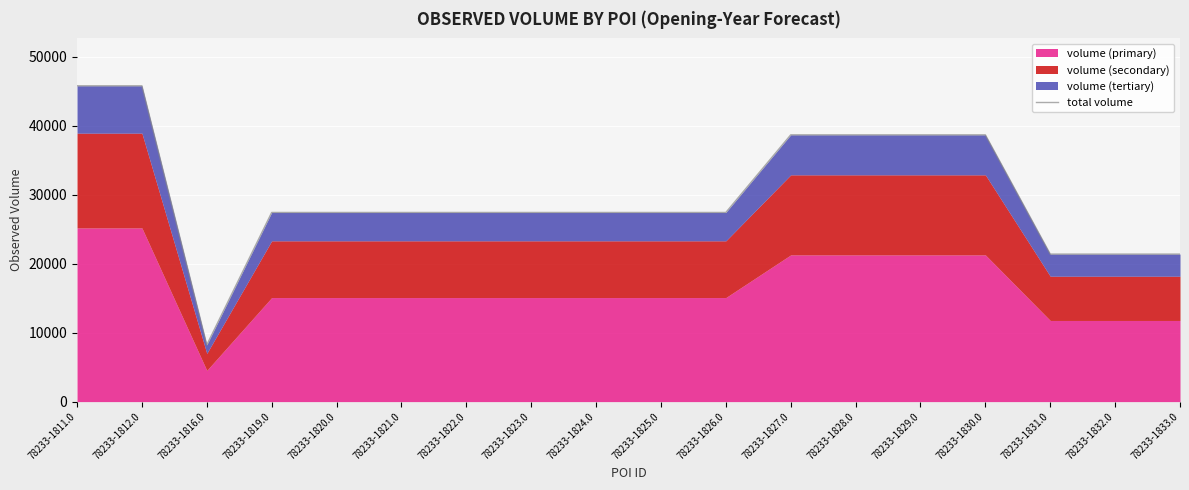

List the labels in order of value, smallest first.

78233-1816.0, 78233-1831.0, 78233-1832.0, 78233-1833.0, 78233-1819.0, 78233-1820.0, 78233-1821.0, 78233-1822.0, 78233-1823.0, 78233-1824.0, 78233-1825.0, 78233-1826.0, 78233-1827.0, 78233-1828.0, 78233-1829.0, 78233-1830.0, 78233-1811.0, 78233-1812.0